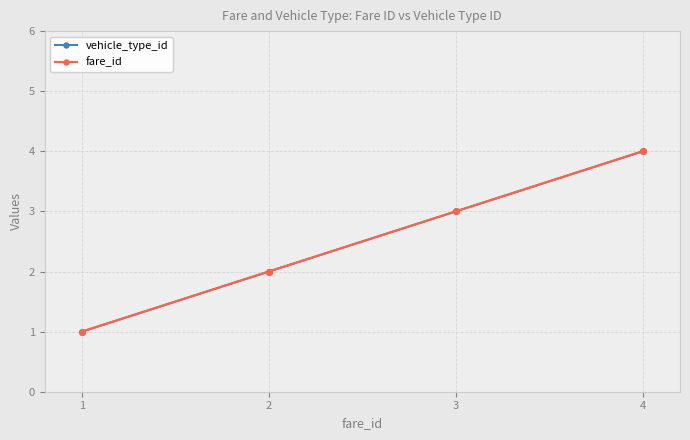

Does the chart have visible grid lines?

Yes